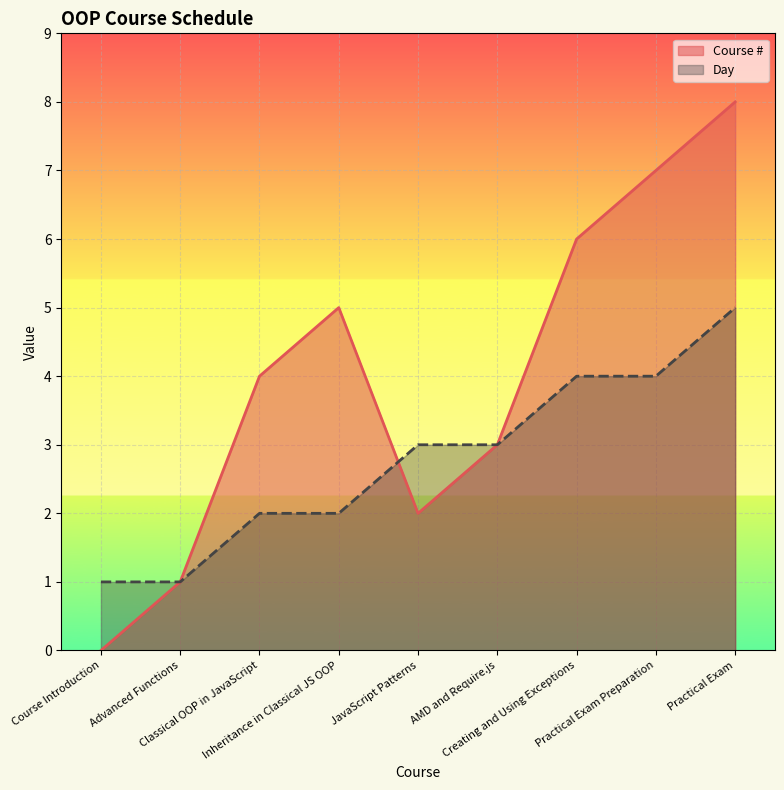

Reading left to right, transcribe all the data shown in this chart.

Course #: 0	1	4	5	2	3	6	7	8
Day: 1	1	2	2	3	3	4	4	5